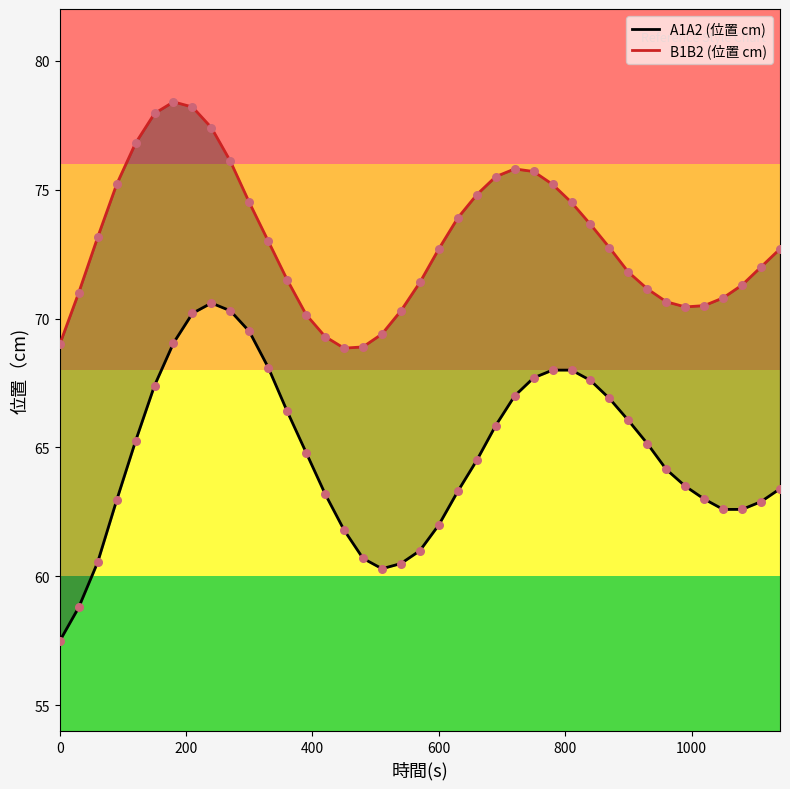

What are all the series names shown in the legend?

A1A2 (位置 cm), B1B2 (位置 cm)